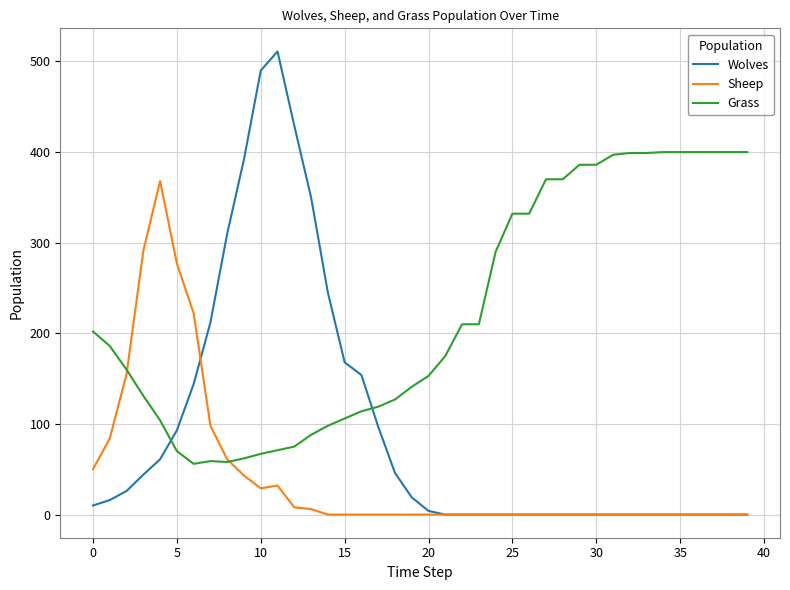

True or false: Sheep and Wolves cross at least once.

True